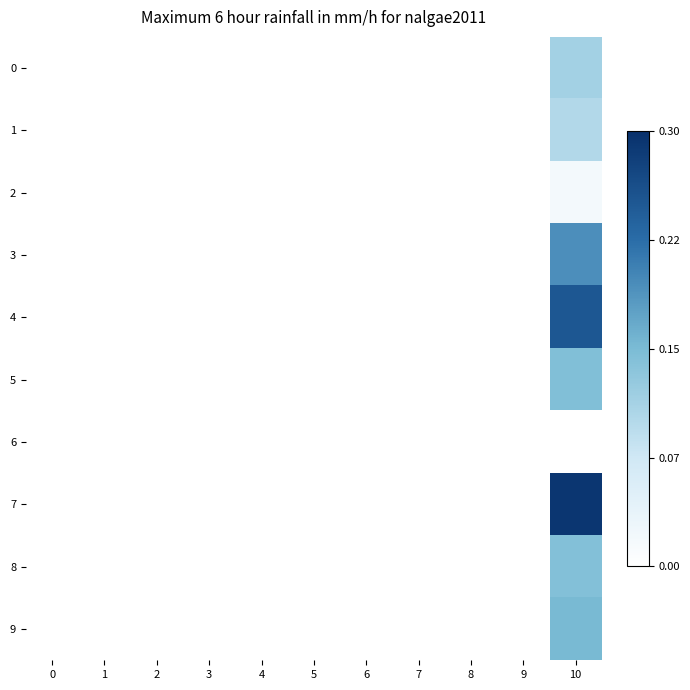

How many distinct data groups are displayed?

10